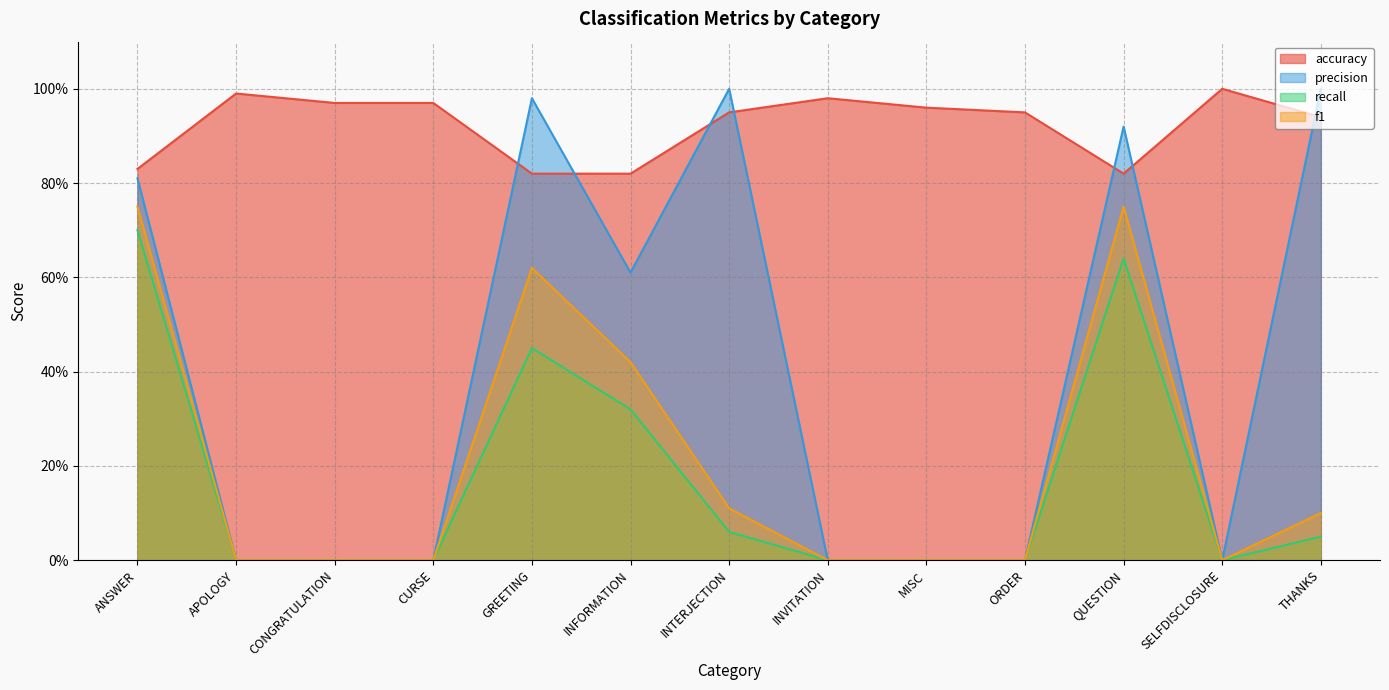

Reading left to right, transcribe all the data shown in this chart.

accuracy: ANSWER=0.8	APOLOGY=1.0	CONGRATULATION=1.0	CURSE=1.0	GREETING=0.8	INFORMATION=0.8	INTERJECTION=0.9	INVITATION=1.0	MISC=1.0	ORDER=0.9	QUESTION=0.8	SELFDISCLOSURE=1.0	THANKS=0.9
precision: ANSWER=0.8	APOLOGY=0.0	CONGRATULATION=0.0	CURSE=0.0	GREETING=1.0	INFORMATION=0.6	INTERJECTION=1.0	INVITATION=0.0	MISC=0.0	ORDER=0.0	QUESTION=0.9	SELFDISCLOSURE=0.0	THANKS=1.0
recall: ANSWER=0.7	APOLOGY=0.0	CONGRATULATION=0.0	CURSE=0.0	GREETING=0.5	INFORMATION=0.3	INTERJECTION=0.1	INVITATION=0.0	MISC=0.0	ORDER=0.0	QUESTION=0.6	SELFDISCLOSURE=0.0	THANKS=0.1
f1: ANSWER=0.8	APOLOGY=0.0	CONGRATULATION=0.0	CURSE=0.0	GREETING=0.6	INFORMATION=0.4	INTERJECTION=0.1	INVITATION=0.0	MISC=0.0	ORDER=0.0	QUESTION=0.8	SELFDISCLOSURE=0.0	THANKS=0.1